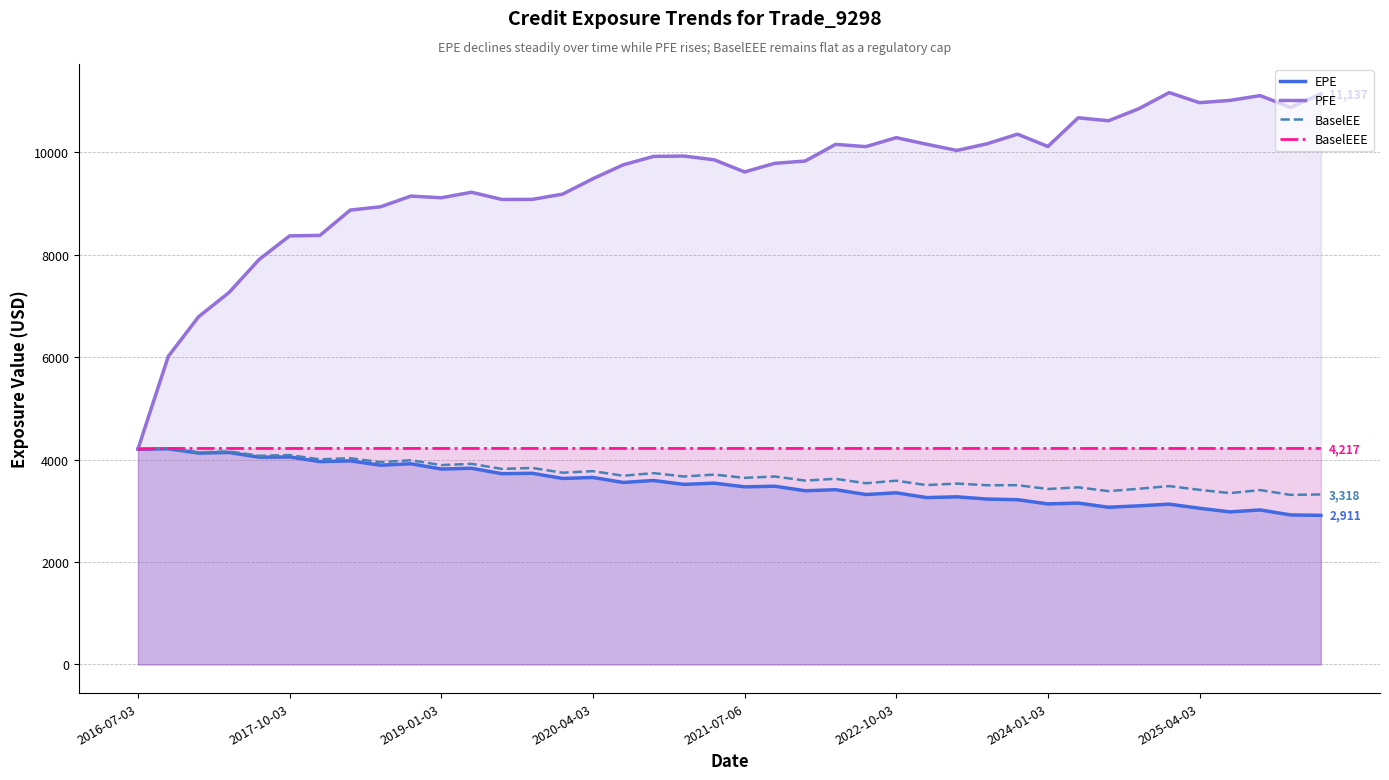

What is the greatest value displayed?

11161.5